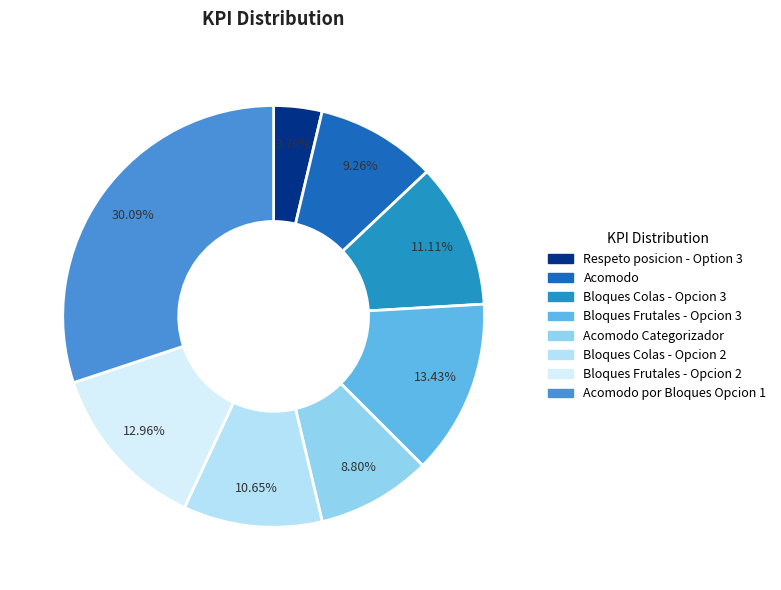

How many segments does this pie chart have?

8